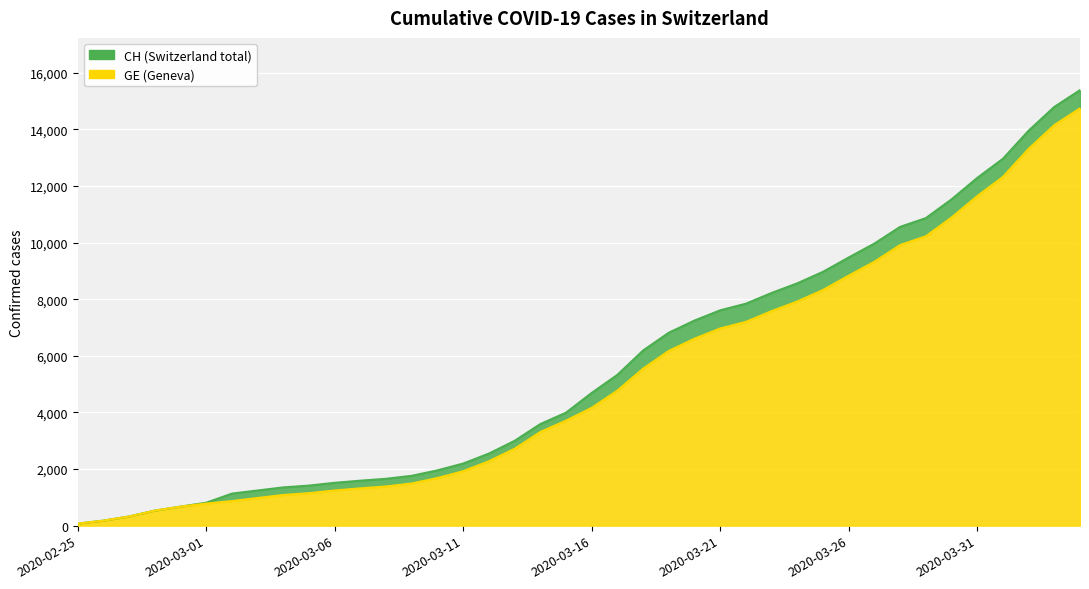

At which label is CH closest to 7731?

2020-03-22